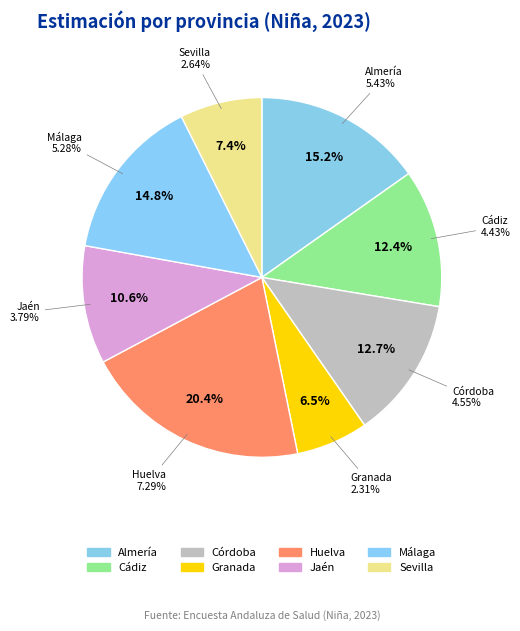

Does any single category account for the majority?

No